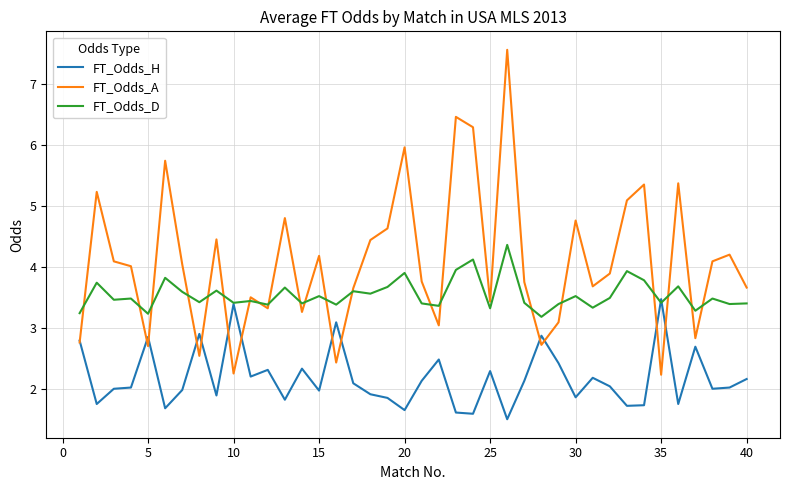

How many interior local peaks does the FT_Odds_A series have?

13